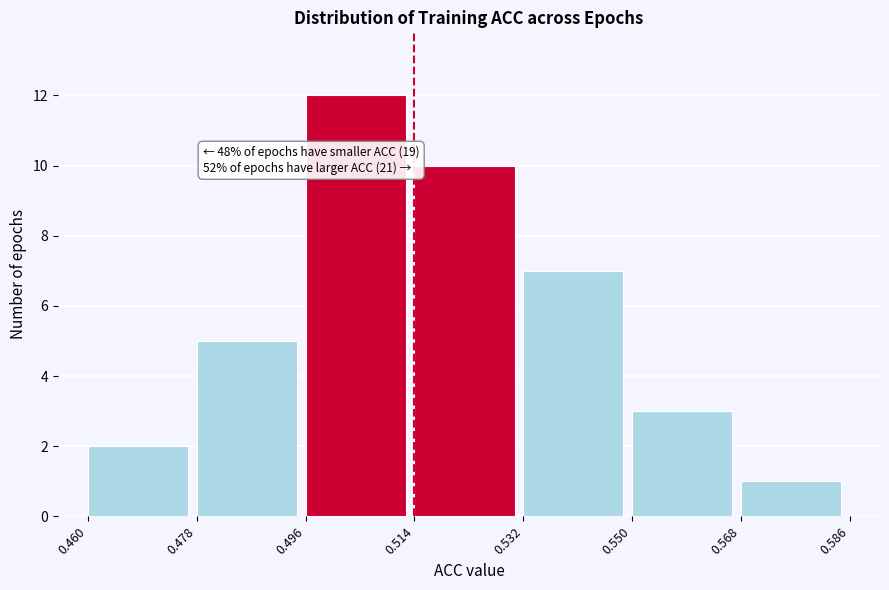

Over which range of the x-axis is the bar tallest?

0.496 to 0.514